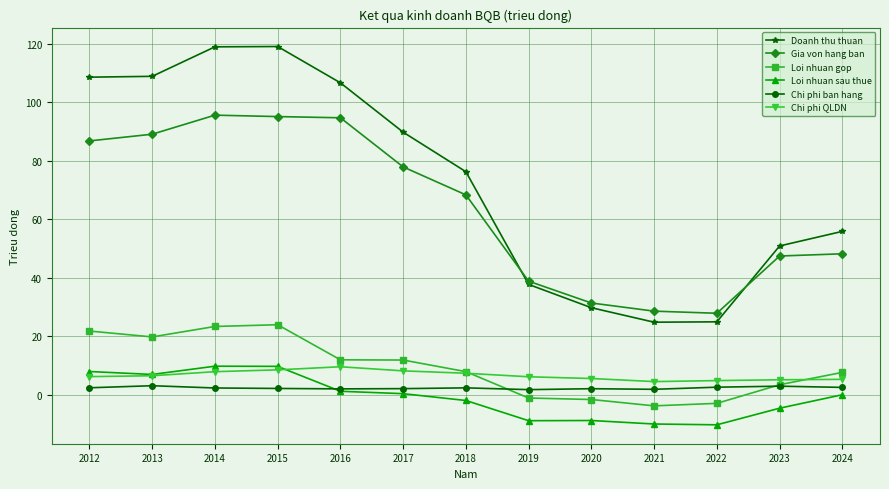

Is the value of Gia von hang ban at 2018 greater than the value of Loi nhuan sau thue at 2022?

Yes